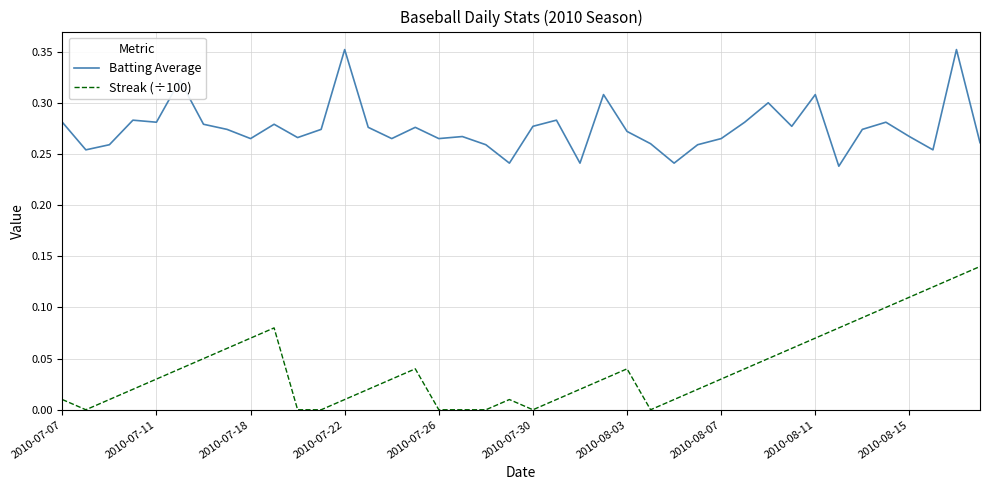

Does the chart have visible grid lines?

Yes